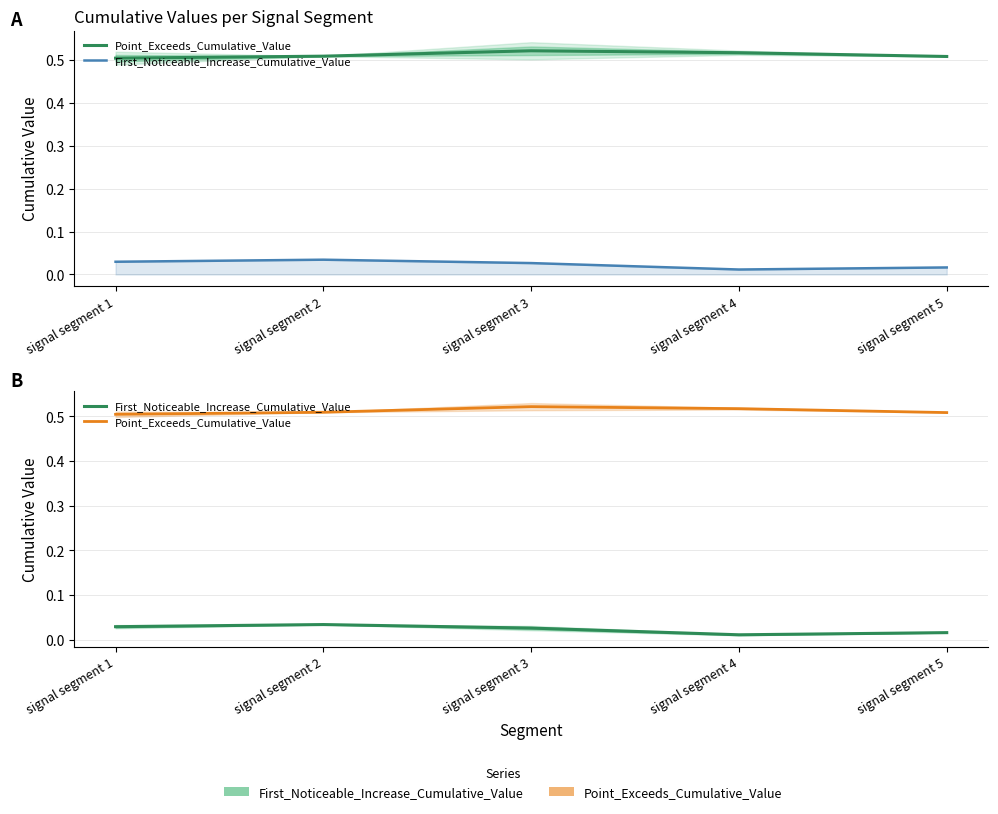

At signal segment 4, list the series in order from smallest to largest.

First_Noticeable_Increase_Cumulative_Value, Point_Exceeds_Cumulative_Value